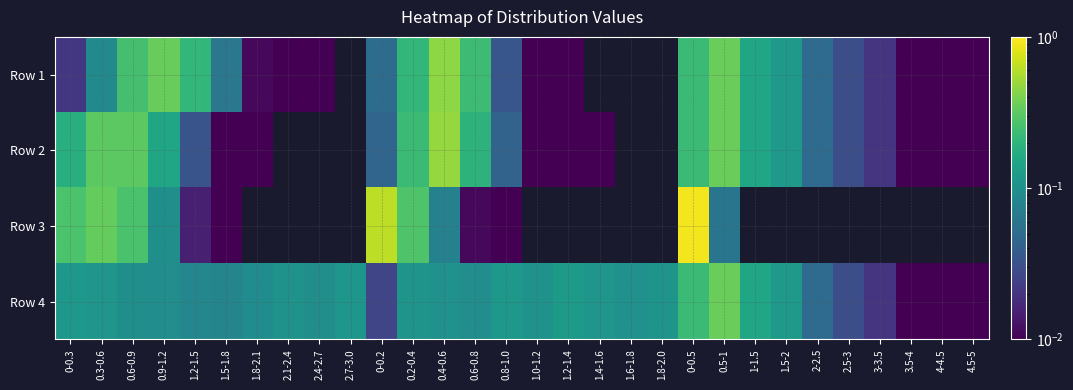

Reading left to right, list all the values displayed in this chart.

Row 1: 0-0.3=0.0	0.3-0.6=0.1	0.6-0.9=0.3	0.9-1.2=0.3	1.2-1.5=0.2	1.5-1.8=0.1	1.8-2.1=0.0	2.1-2.4=0.0	2.4-2.7=0.0	2.7-3.0=0.0	0-0.2=0.1	0.2-0.4=0.2	0.4-0.6=0.5	0.6-0.8=0.2	0.8-1.0=0.0	1.0-1.2=0.0	1.2-1.4=0.0	1.4-1.6=0.0	1.6-1.8=0.0	1.8-2.0=0.0	0-0.5=0.2	0.5-1=0.3	1-1.5=0.1	1.5-2=0.1	2-2.5=0.1	2.5-3=0.0	3-3.5=0.0	3.5-4=0.0	4-4.5=0.0	4.5-5=0.0
Row 2: 0-0.3=0.2	0.3-0.6=0.3	0.6-0.9=0.3	0.9-1.2=0.2	1.2-1.5=0.0	1.5-1.8=0.0	1.8-2.1=0.0	2.1-2.4=0.0	2.4-2.7=0.0	2.7-3.0=0.0	0-0.2=0.0	0.2-0.4=0.2	0.4-0.6=0.5	0.6-0.8=0.2	0.8-1.0=0.0	1.0-1.2=0.0	1.2-1.4=0.0	1.4-1.6=0.0	1.6-1.8=0.0	1.8-2.0=0.0	0-0.5=0.2	0.5-1=0.3	1-1.5=0.1	1.5-2=0.1	2-2.5=0.1	2.5-3=0.0	3-3.5=0.0	3.5-4=0.0	4-4.5=0.0	4.5-5=0.0
Row 3: 0-0.3=0.3	0.3-0.6=0.3	0.6-0.9=0.3	0.9-1.2=0.1	1.2-1.5=0.0	1.5-1.8=0.0	1.8-2.1=0.0	2.1-2.4=0.0	2.4-2.7=0.0	2.7-3.0=0.0	0-0.2=0.6	0.2-0.4=0.3	0.4-0.6=0.1	0.6-0.8=0.0	0.8-1.0=0.0	1.0-1.2=0.0	1.2-1.4=0.0	1.4-1.6=0.0	1.6-1.8=0.0	1.8-2.0=0.0	0-0.5=0.9	0.5-1=0.1	1-1.5=0.0	1.5-2=0.0	2-2.5=0.0	2.5-3=0.0	3-3.5=0.0	3.5-4=0.0	4-4.5=0.0	4.5-5=0.0
Row 4: 0-0.3=0.1	0.3-0.6=0.1	0.6-0.9=0.1	0.9-1.2=0.1	1.2-1.5=0.1	1.5-1.8=0.1	1.8-2.1=0.1	2.1-2.4=0.1	2.4-2.7=0.1	2.7-3.0=0.1	0-0.2=0.0	0.2-0.4=0.1	0.4-0.6=0.1	0.6-0.8=0.1	0.8-1.0=0.1	1.0-1.2=0.1	1.2-1.4=0.1	1.4-1.6=0.1	1.6-1.8=0.1	1.8-2.0=0.1	0-0.5=0.2	0.5-1=0.3	1-1.5=0.1	1.5-2=0.1	2-2.5=0.1	2.5-3=0.0	3-3.5=0.0	3.5-4=0.0	4-4.5=0.0	4.5-5=0.0